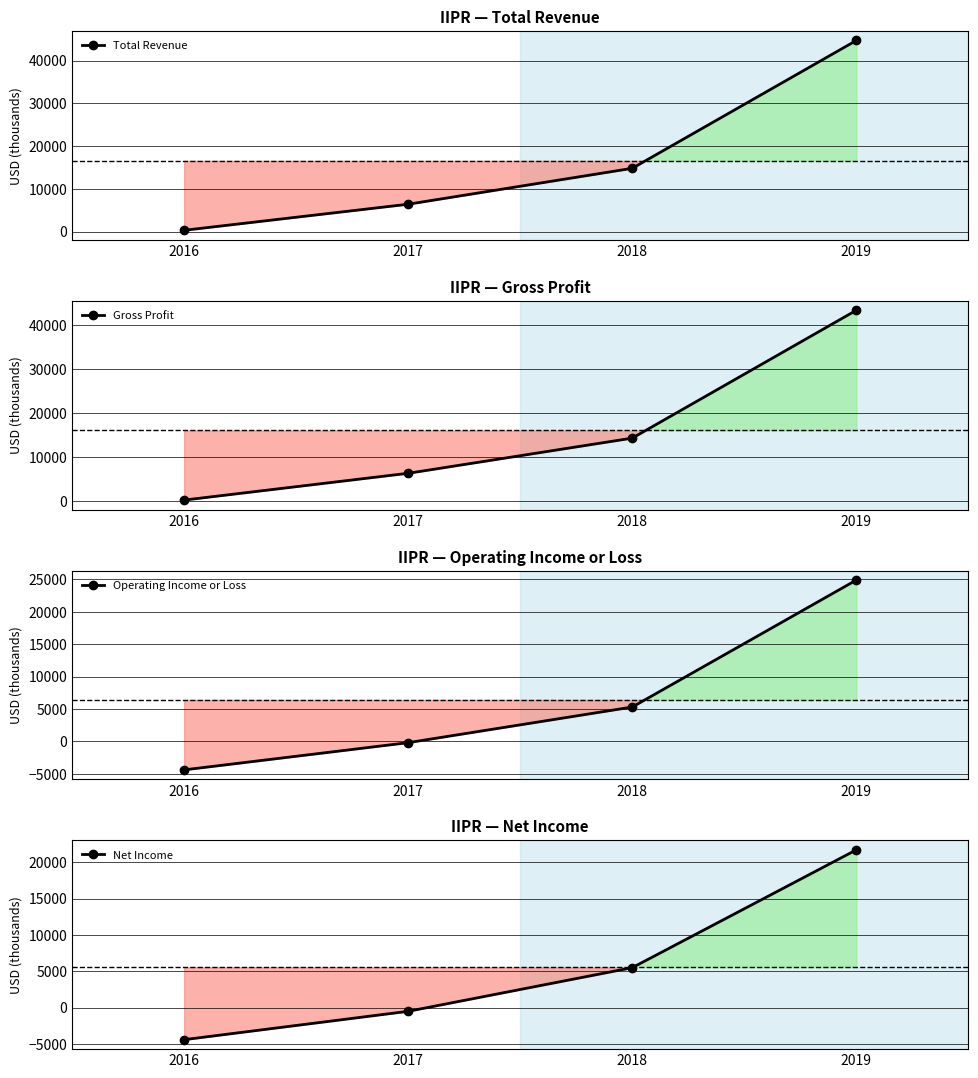

What is the approximate value of Operating Income or Loss at 2016, to the nearest 10?

-4400